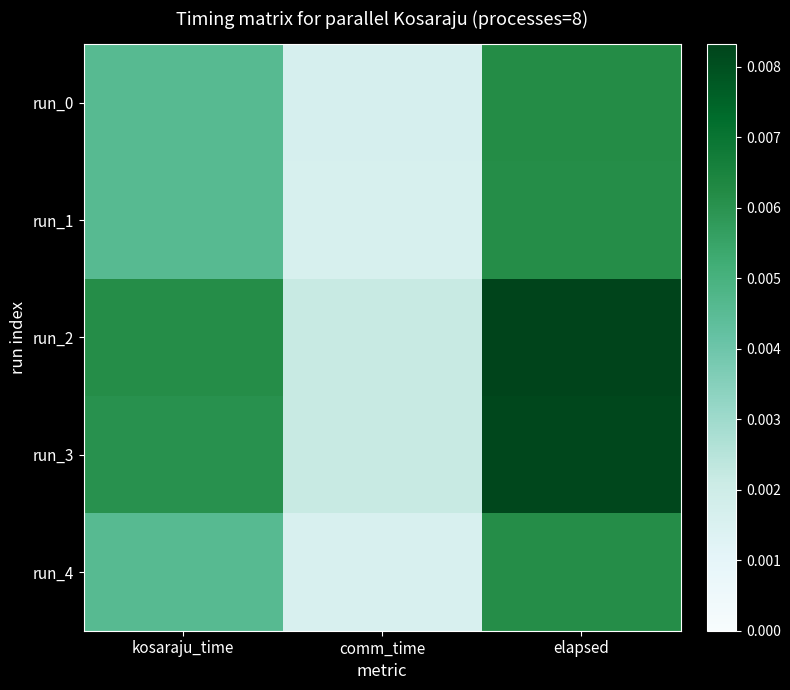

At comm_time, list the series in order from smallest to largest.

run_4, run_1, run_0, run_3, run_2